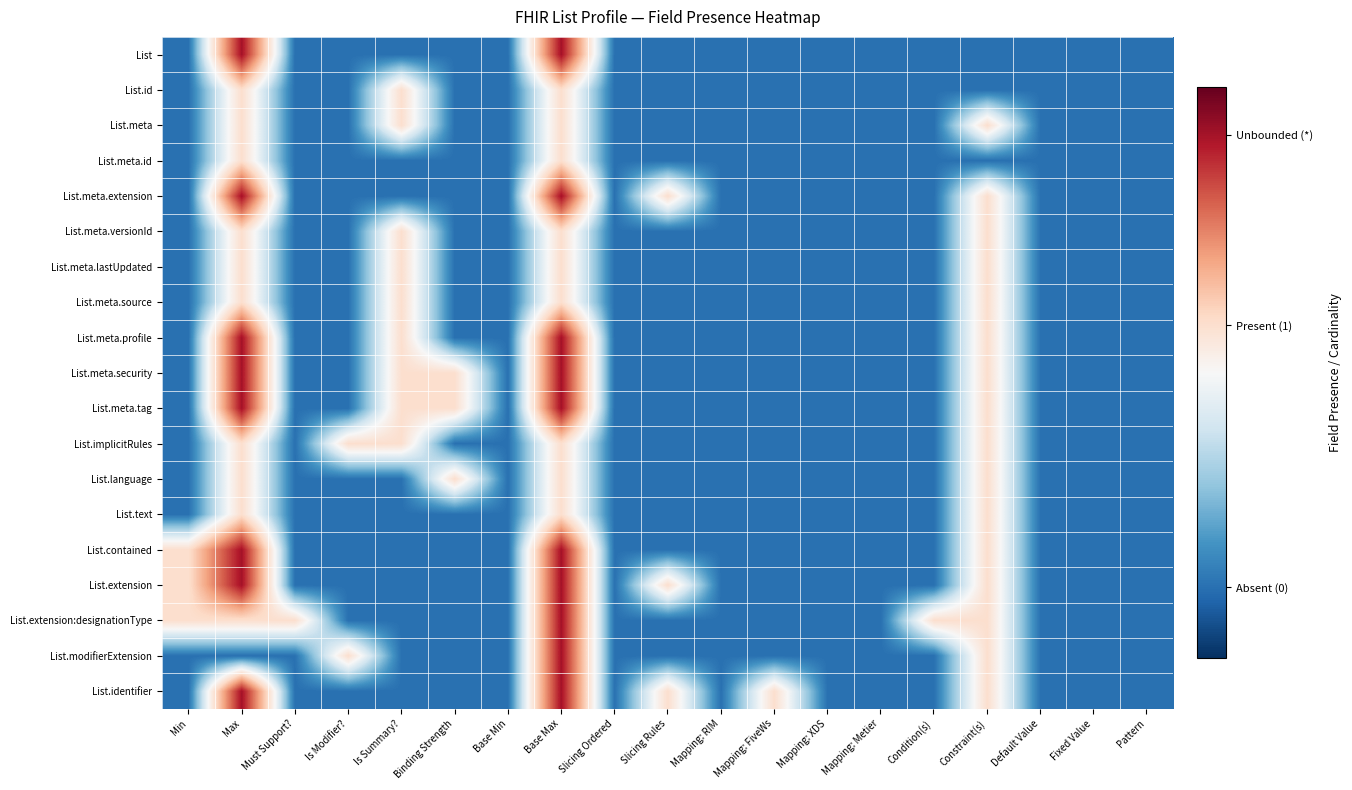

Reading left to right, transcribe all the data shown in this chart.

List: Min=-1	Max=3	Must Support?=-1	Is Modifier?=-1	Is Summary?=-1	Binding Strength=-1	Base Min=-1	Base Max=3	Slicing Ordered=-1	Slicing Rules=-1	Mapping: RIM=-1	Mapping: FiveWs=-1	Mapping: XDS=-1	Mapping: Metier=-1	Condition(s)=-1	Constraint(s)=-1	Default Value=-1	Fixed Value=-1	Pattern=-1
List.id: Min=-1	Max=1	Must Support?=-1	Is Modifier?=-1	Is Summary?=1	Binding Strength=-1	Base Min=-1	Base Max=1	Slicing Ordered=-1	Slicing Rules=-1	Mapping: RIM=-1	Mapping: FiveWs=-1	Mapping: XDS=-1	Mapping: Metier=-1	Condition(s)=-1	Constraint(s)=-1	Default Value=-1	Fixed Value=-1	Pattern=-1
List.meta: Min=-1	Max=1	Must Support?=-1	Is Modifier?=-1	Is Summary?=1	Binding Strength=-1	Base Min=-1	Base Max=1	Slicing Ordered=-1	Slicing Rules=-1	Mapping: RIM=-1	Mapping: FiveWs=-1	Mapping: XDS=-1	Mapping: Metier=-1	Condition(s)=-1	Constraint(s)=1	Default Value=-1	Fixed Value=-1	Pattern=-1
List.meta.id: Min=-1	Max=1	Must Support?=-1	Is Modifier?=-1	Is Summary?=-1	Binding Strength=-1	Base Min=-1	Base Max=1	Slicing Ordered=-1	Slicing Rules=-1	Mapping: RIM=-1	Mapping: FiveWs=-1	Mapping: XDS=-1	Mapping: Metier=-1	Condition(s)=-1	Constraint(s)=-1	Default Value=-1	Fixed Value=-1	Pattern=-1
List.meta.extension: Min=-1	Max=3	Must Support?=-1	Is Modifier?=-1	Is Summary?=-1	Binding Strength=-1	Base Min=-1	Base Max=3	Slicing Ordered=-1	Slicing Rules=1	Mapping: RIM=-1	Mapping: FiveWs=-1	Mapping: XDS=-1	Mapping: Metier=-1	Condition(s)=-1	Constraint(s)=1	Default Value=-1	Fixed Value=-1	Pattern=-1
List.meta.versionId: Min=-1	Max=1	Must Support?=-1	Is Modifier?=-1	Is Summary?=1	Binding Strength=-1	Base Min=-1	Base Max=1	Slicing Ordered=-1	Slicing Rules=-1	Mapping: RIM=-1	Mapping: FiveWs=-1	Mapping: XDS=-1	Mapping: Metier=-1	Condition(s)=-1	Constraint(s)=1	Default Value=-1	Fixed Value=-1	Pattern=-1
List.meta.lastUpdated: Min=-1	Max=1	Must Support?=-1	Is Modifier?=-1	Is Summary?=1	Binding Strength=-1	Base Min=-1	Base Max=1	Slicing Ordered=-1	Slicing Rules=-1	Mapping: RIM=-1	Mapping: FiveWs=-1	Mapping: XDS=-1	Mapping: Metier=-1	Condition(s)=-1	Constraint(s)=1	Default Value=-1	Fixed Value=-1	Pattern=-1
List.meta.source: Min=-1	Max=1	Must Support?=-1	Is Modifier?=-1	Is Summary?=1	Binding Strength=-1	Base Min=-1	Base Max=1	Slicing Ordered=-1	Slicing Rules=-1	Mapping: RIM=-1	Mapping: FiveWs=-1	Mapping: XDS=-1	Mapping: Metier=-1	Condition(s)=-1	Constraint(s)=1	Default Value=-1	Fixed Value=-1	Pattern=-1
List.meta.profile: Min=-1	Max=3	Must Support?=-1	Is Modifier?=-1	Is Summary?=1	Binding Strength=-1	Base Min=-1	Base Max=3	Slicing Ordered=-1	Slicing Rules=-1	Mapping: RIM=-1	Mapping: FiveWs=-1	Mapping: XDS=-1	Mapping: Metier=-1	Condition(s)=-1	Constraint(s)=1	Default Value=-1	Fixed Value=-1	Pattern=-1
List.meta.security: Min=-1	Max=3	Must Support?=-1	Is Modifier?=-1	Is Summary?=1	Binding Strength=1	Base Min=-1	Base Max=3	Slicing Ordered=-1	Slicing Rules=-1	Mapping: RIM=-1	Mapping: FiveWs=-1	Mapping: XDS=-1	Mapping: Metier=-1	Condition(s)=-1	Constraint(s)=1	Default Value=-1	Fixed Value=-1	Pattern=-1
List.meta.tag: Min=-1	Max=3	Must Support?=-1	Is Modifier?=-1	Is Summary?=1	Binding Strength=1	Base Min=-1	Base Max=3	Slicing Ordered=-1	Slicing Rules=-1	Mapping: RIM=-1	Mapping: FiveWs=-1	Mapping: XDS=-1	Mapping: Metier=-1	Condition(s)=-1	Constraint(s)=1	Default Value=-1	Fixed Value=-1	Pattern=-1
List.implicitRules: Min=-1	Max=1	Must Support?=-1	Is Modifier?=1	Is Summary?=1	Binding Strength=-1	Base Min=-1	Base Max=1	Slicing Ordered=-1	Slicing Rules=-1	Mapping: RIM=-1	Mapping: FiveWs=-1	Mapping: XDS=-1	Mapping: Metier=-1	Condition(s)=-1	Constraint(s)=1	Default Value=-1	Fixed Value=-1	Pattern=-1
List.language: Min=-1	Max=1	Must Support?=-1	Is Modifier?=-1	Is Summary?=-1	Binding Strength=1	Base Min=-1	Base Max=1	Slicing Ordered=-1	Slicing Rules=-1	Mapping: RIM=-1	Mapping: FiveWs=-1	Mapping: XDS=-1	Mapping: Metier=-1	Condition(s)=-1	Constraint(s)=1	Default Value=-1	Fixed Value=-1	Pattern=-1
List.text: Min=-1	Max=1	Must Support?=-1	Is Modifier?=-1	Is Summary?=-1	Binding Strength=-1	Base Min=-1	Base Max=1	Slicing Ordered=-1	Slicing Rules=-1	Mapping: RIM=-1	Mapping: FiveWs=-1	Mapping: XDS=-1	Mapping: Metier=-1	Condition(s)=-1	Constraint(s)=1	Default Value=-1	Fixed Value=-1	Pattern=-1
List.contained: Min=1	Max=3	Must Support?=-1	Is Modifier?=-1	Is Summary?=-1	Binding Strength=-1	Base Min=-1	Base Max=3	Slicing Ordered=-1	Slicing Rules=-1	Mapping: RIM=-1	Mapping: FiveWs=-1	Mapping: XDS=-1	Mapping: Metier=-1	Condition(s)=-1	Constraint(s)=1	Default Value=-1	Fixed Value=-1	Pattern=-1
List.extension: Min=1	Max=3	Must Support?=-1	Is Modifier?=-1	Is Summary?=-1	Binding Strength=-1	Base Min=-1	Base Max=3	Slicing Ordered=-1	Slicing Rules=1	Mapping: RIM=-1	Mapping: FiveWs=-1	Mapping: XDS=-1	Mapping: Metier=-1	Condition(s)=-1	Constraint(s)=1	Default Value=-1	Fixed Value=-1	Pattern=-1
List.extension:designationType: Min=1	Max=1	Must Support?=1	Is Modifier?=-1	Is Summary?=-1	Binding Strength=-1	Base Min=-1	Base Max=3	Slicing Ordered=-1	Slicing Rules=-1	Mapping: RIM=-1	Mapping: FiveWs=-1	Mapping: XDS=-1	Mapping: Metier=-1	Condition(s)=1	Constraint(s)=1	Default Value=-1	Fixed Value=-1	Pattern=-1
List.modifierExtension: Min=-1	Max=-1	Must Support?=-1	Is Modifier?=1	Is Summary?=-1	Binding Strength=-1	Base Min=-1	Base Max=3	Slicing Ordered=-1	Slicing Rules=-1	Mapping: RIM=-1	Mapping: FiveWs=-1	Mapping: XDS=-1	Mapping: Metier=-1	Condition(s)=-1	Constraint(s)=1	Default Value=-1	Fixed Value=-1	Pattern=-1
List.identifier: Min=-1	Max=3	Must Support?=-1	Is Modifier?=-1	Is Summary?=-1	Binding Strength=-1	Base Min=-1	Base Max=3	Slicing Ordered=-1	Slicing Rules=1	Mapping: RIM=-1	Mapping: FiveWs=1	Mapping: XDS=-1	Mapping: Metier=-1	Condition(s)=-1	Constraint(s)=1	Default Value=-1	Fixed Value=-1	Pattern=-1